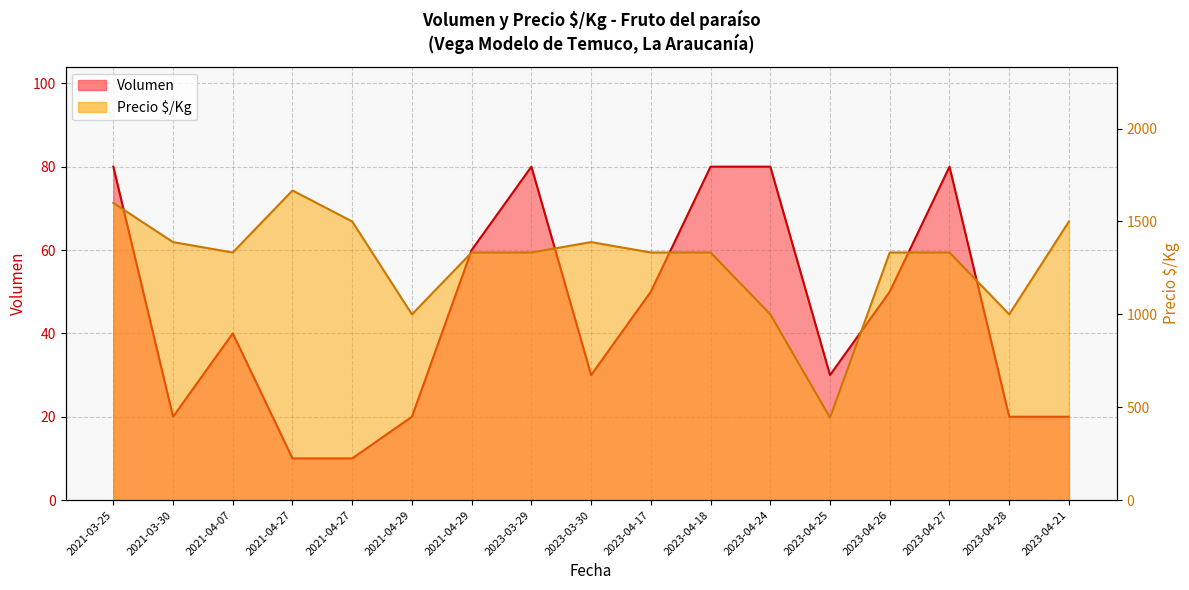

Rank the categories by Precio $/Kg value from lowest to highest.

2023-04-25, 2021-04-29, 2023-04-24, 2023-04-28, 2021-04-07, 2021-04-29, 2023-03-29, 2023-04-17, 2023-04-18, 2023-04-26, 2023-04-27, 2021-03-30, 2023-03-30, 2021-04-27, 2023-04-21, 2021-03-25, 2021-04-27